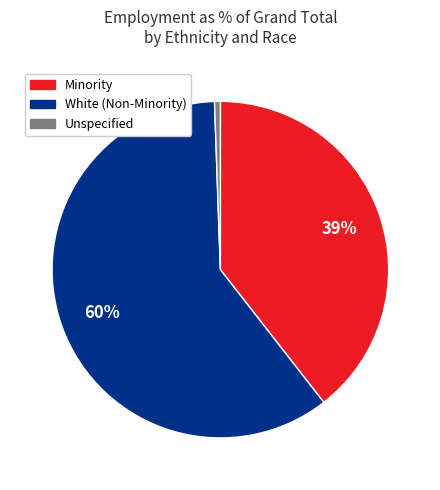

Which slice is the largest?

White (Non-Minority)